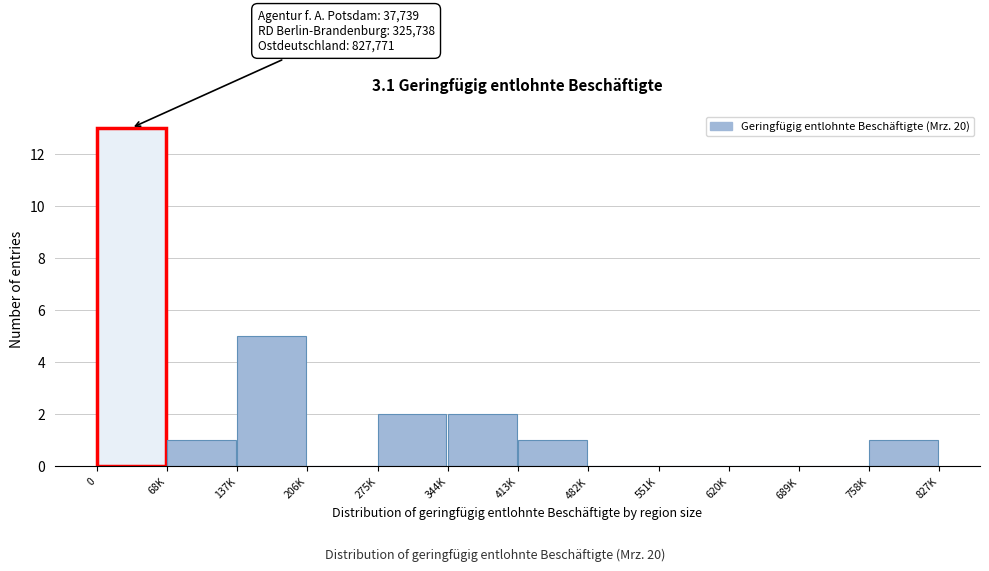

Reading left to right, what are all the values shown in this chart?

0=13	68K=1	137K=5	206K=0	275K=2	344K=2	413K=1	482K=0	551K=0	620K=0	689K=0	758K=1